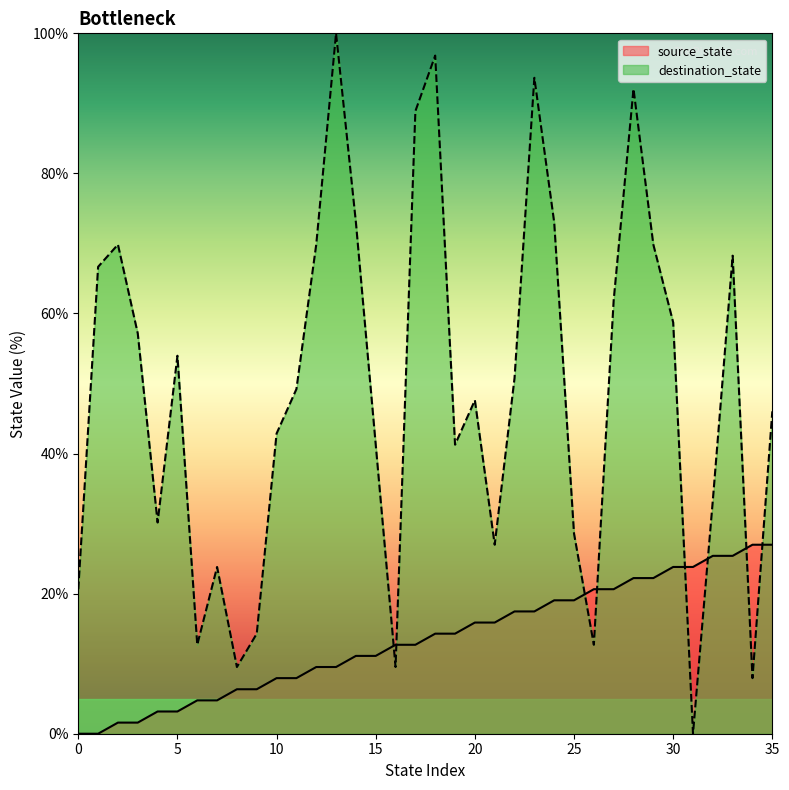

At how many categories does at least one series exceed 83?

5